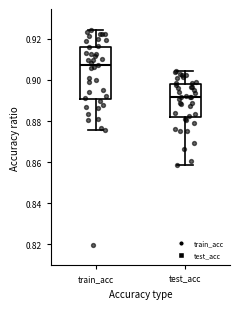

Reading left to right, read every box against the y-axis: the position of its median line, the range the box covers, and the ends of its whiskers. The values are not printed on the chart, so give them approximately, as read against the axis.

train_acc: median 0.908, box 0.890 to 0.916, whiskers 0.876 to 0.924
test_acc: median 0.892, box 0.882 to 0.898, whiskers 0.858 to 0.904